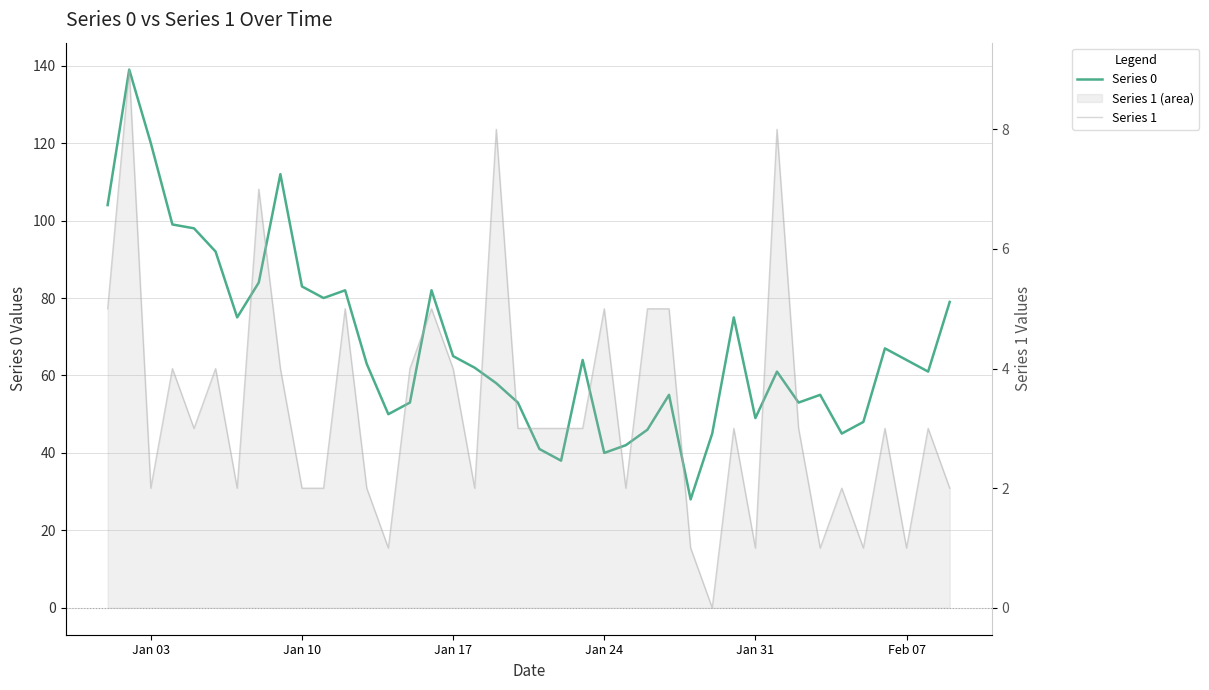

True or false: Series 0 and Series 1 cross at least once.

False